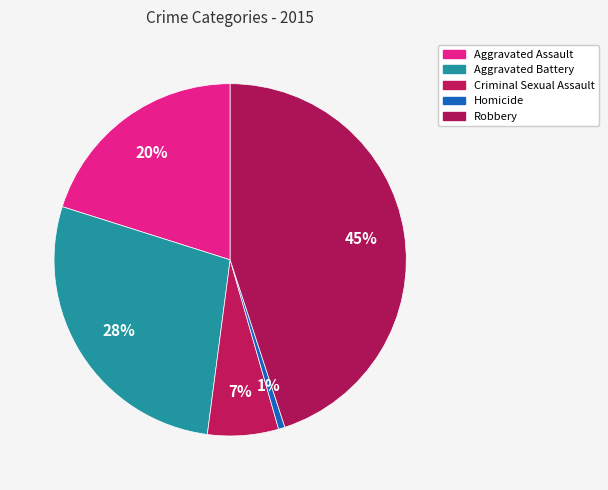

How many slices are in this pie chart?

5